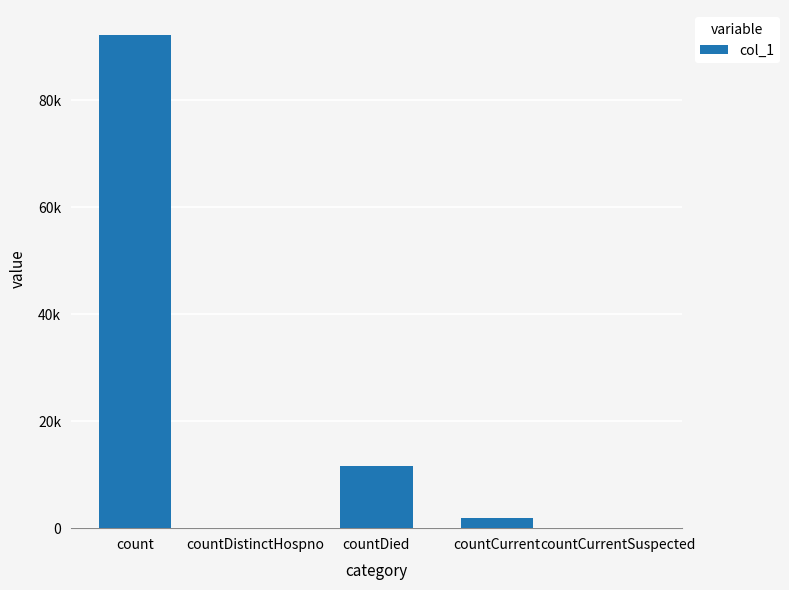

How many bars are there in total?

5